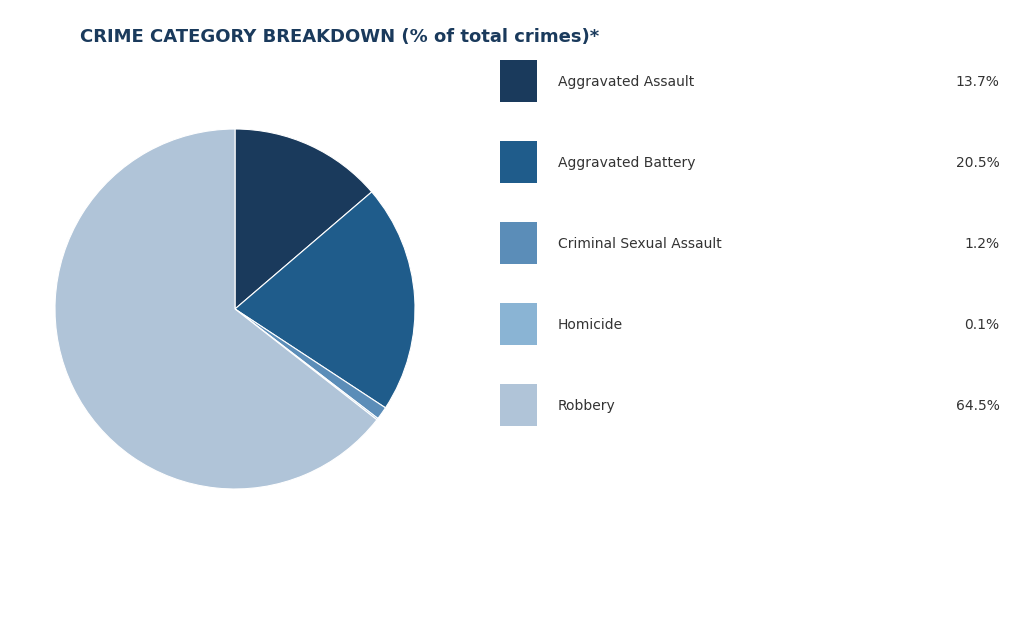

Does any single category account for the majority?

Yes